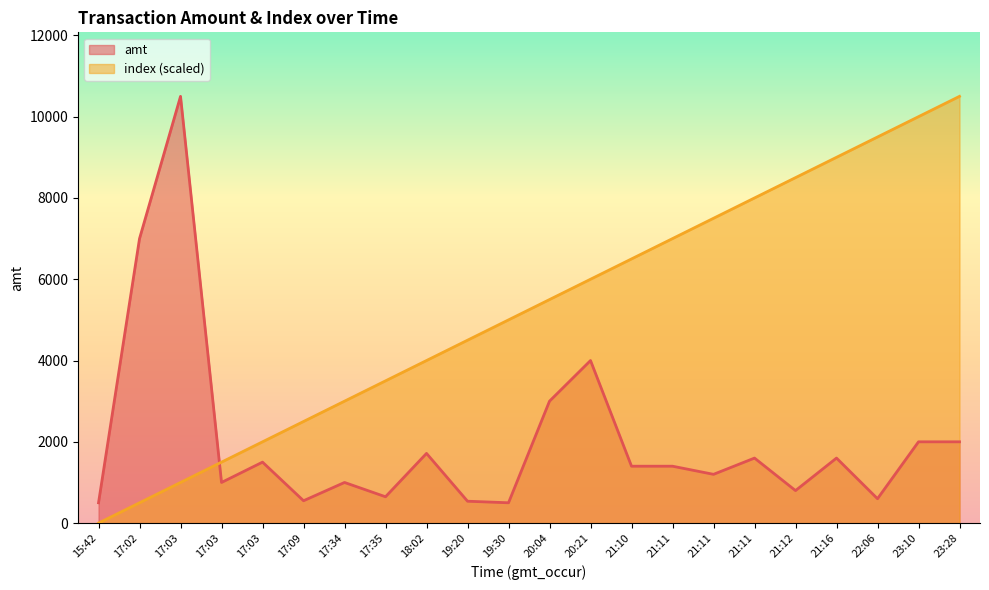

The value of amt at 17:03 is 1500.0. True or false?

True